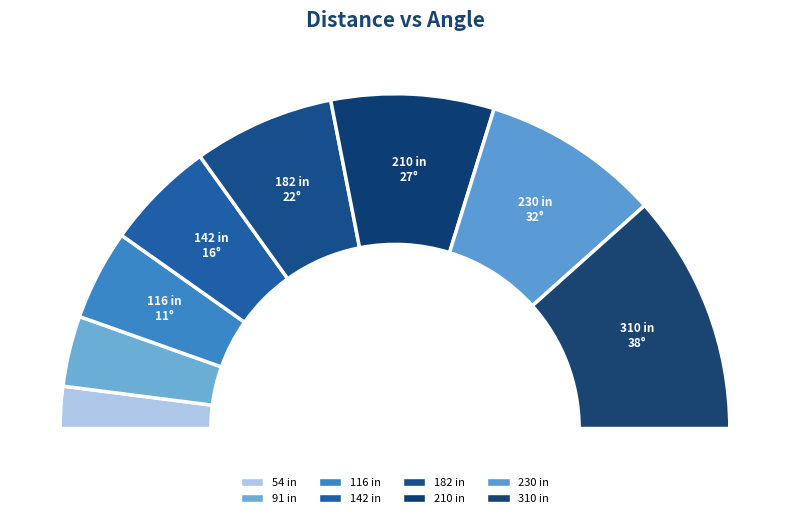

What percentage do 182 in
34° and 54 in
0° together represent?

17.7%